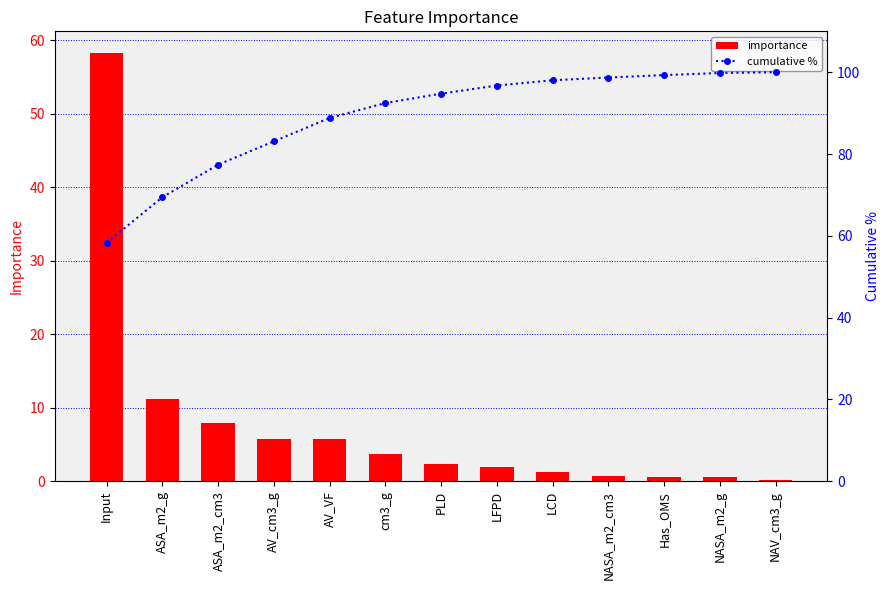

The value of cumulative % at NASA_m2_cm3 is 98.7. True or false?

True